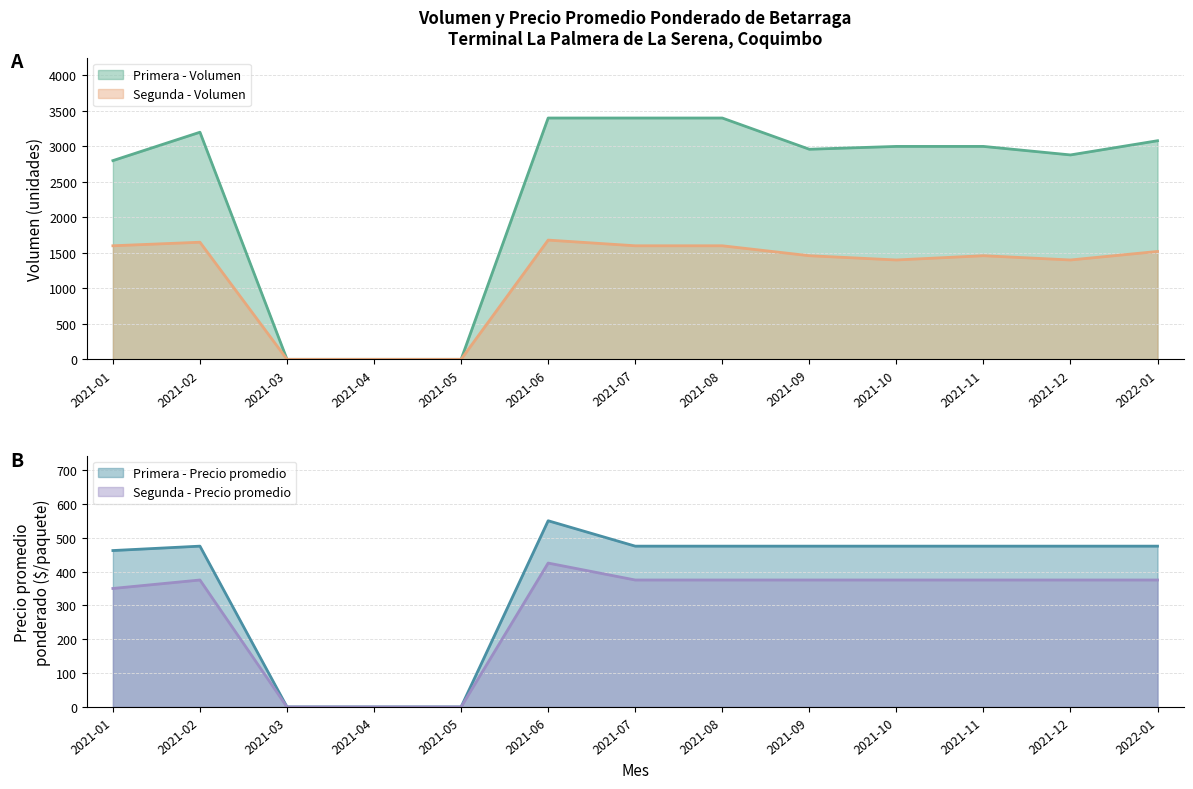

Reading right to left, extract all data points from this chart.

Primera - Volumen: 3080	2880	3000	3000	2960	3400	3400	3400	0	0	0	3200	2800
Segunda - Volumen: 1520	1400	1460	1400	1460	1600	1600	1680	0	0	0	1650	1600
Primera - Precio promedio: 475	475	475	475	475	475	475	550	0	0	0	475	462
Segunda - Precio promedio: 375	375	375	375	375	375	375	425	0	0	0	375	350